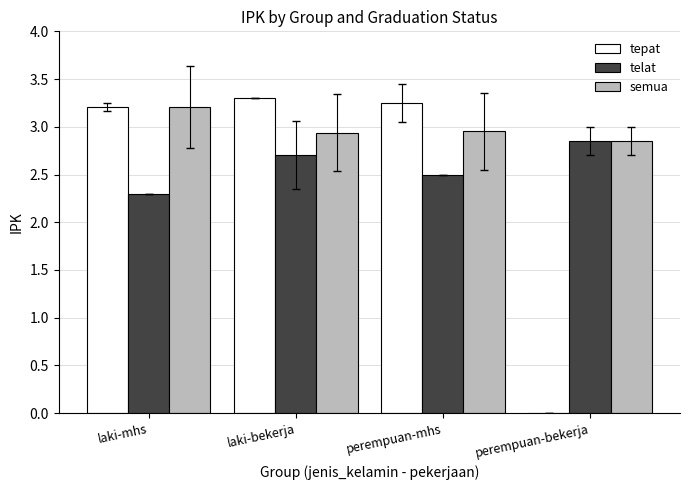

Is the value of semua at perempuan-bekerja greater than the value of tepat at laki-mhs?

No